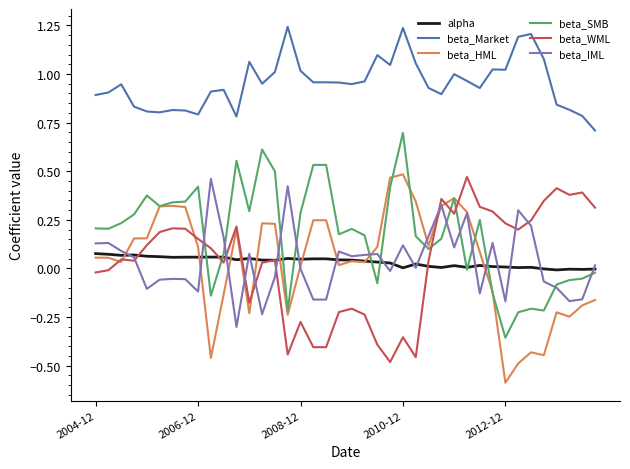

True or false: beta_Market and beta_IML intersect in this chart.

False